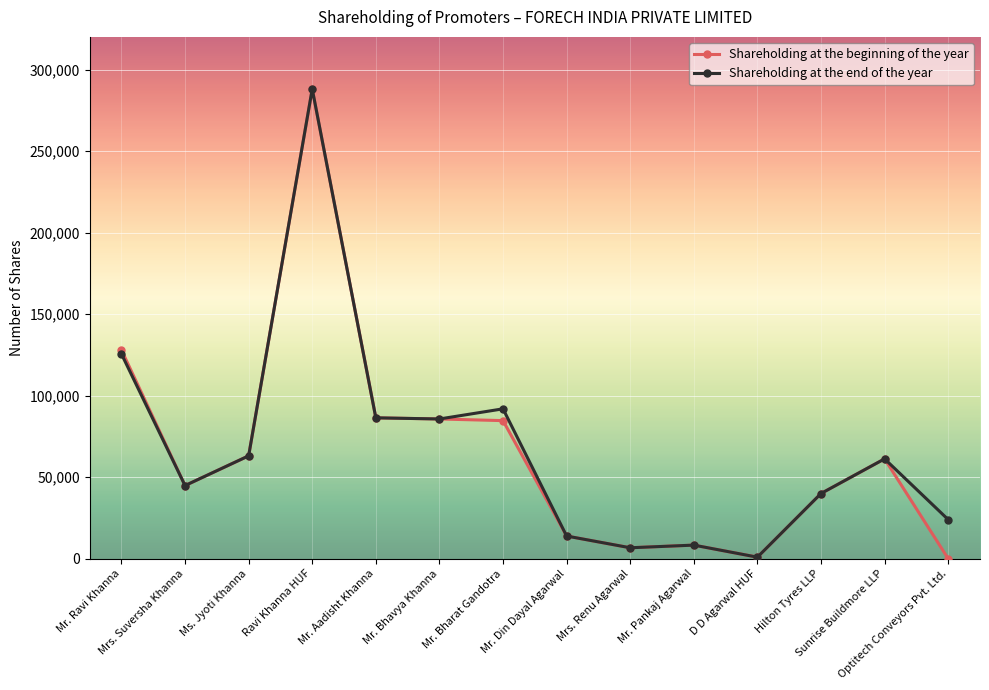

Is the value of Shareholding at the beginning of the year at Sunrise Buildmore LLP greater than the value of Shareholding at the end of the year at Mr. Din Dayal Agarwal?

Yes